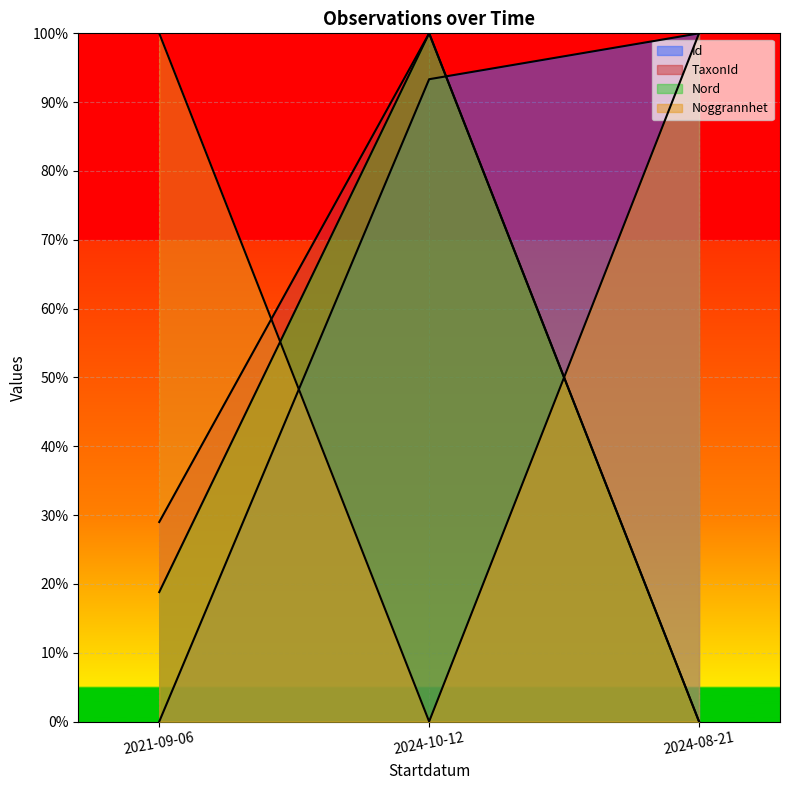

What is the label of the 3rd point from the right?

2021-09-06